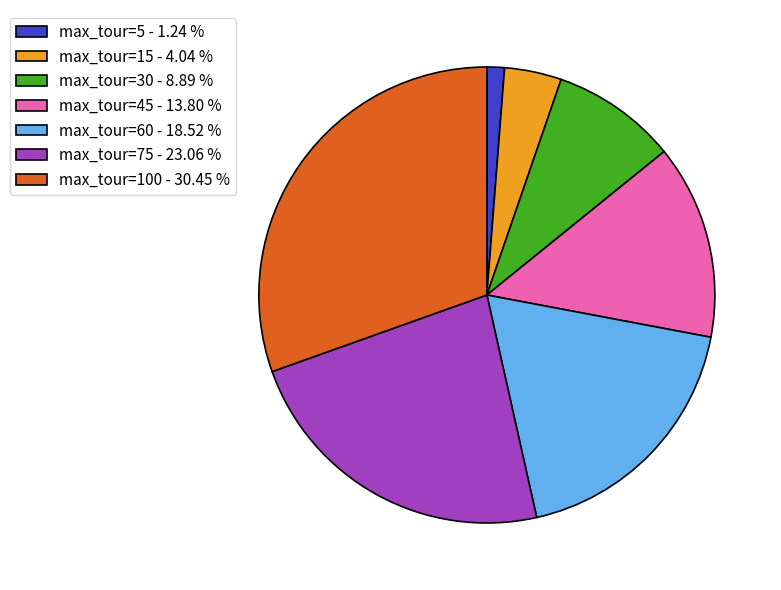

Which has a higher value, max_tour=5 - 1.24 % or max_tour=60 - 18.52 %?

max_tour=60 - 18.52 %